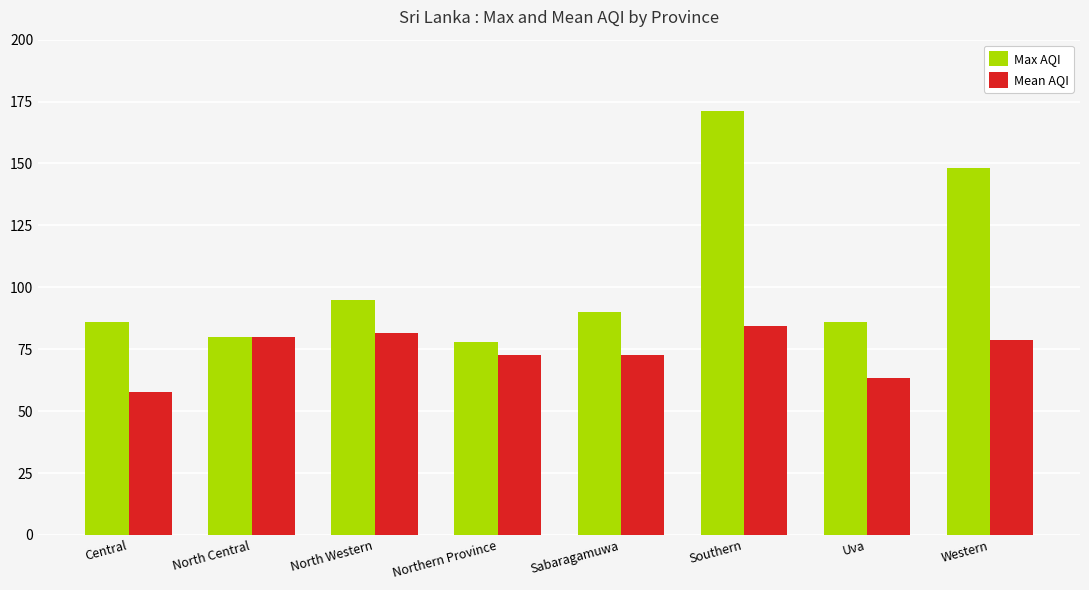

How many data points in Mean AQI are above 78?

4